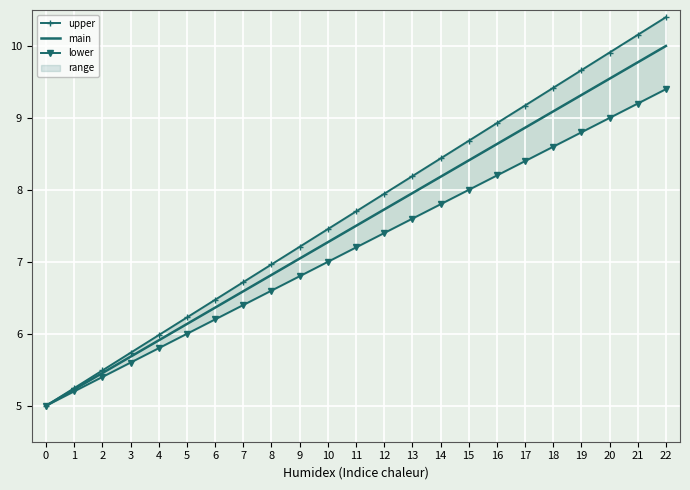

Reading left to right, what are all the values shown in this chart?

upper: 5.0	5.2	5.5	5.7	6.0	6.2	6.5	6.7	7.0	7.2	7.5	7.7	7.9	8.2	8.4	8.7	8.9	9.2	9.4	9.7	9.9	10.2	10.4
main: 5.0	5.2	5.5	5.7	5.9	6.1	6.4	6.6	6.8	7.0	7.3	7.5	7.7	8.0	8.2	8.4	8.6	8.9	9.1	9.3	9.5	9.8	10.0
lower: 5.0	5.2	5.4	5.6	5.8	6.0	6.2	6.4	6.6	6.8	7.0	7.2	7.4	7.6	7.8	8.0	8.2	8.4	8.6	8.8	9.0	9.2	9.4